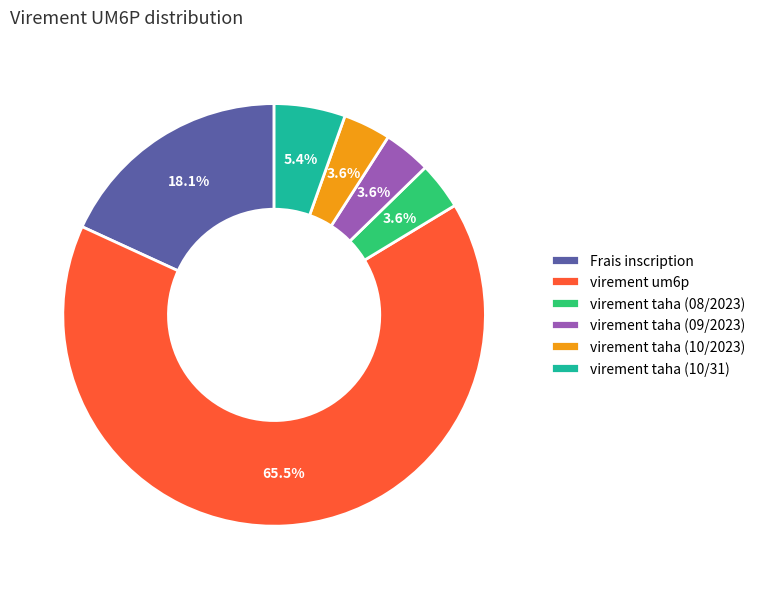

To the nearest percent, what percentage of the pie is virement taha (10/31)?

5%